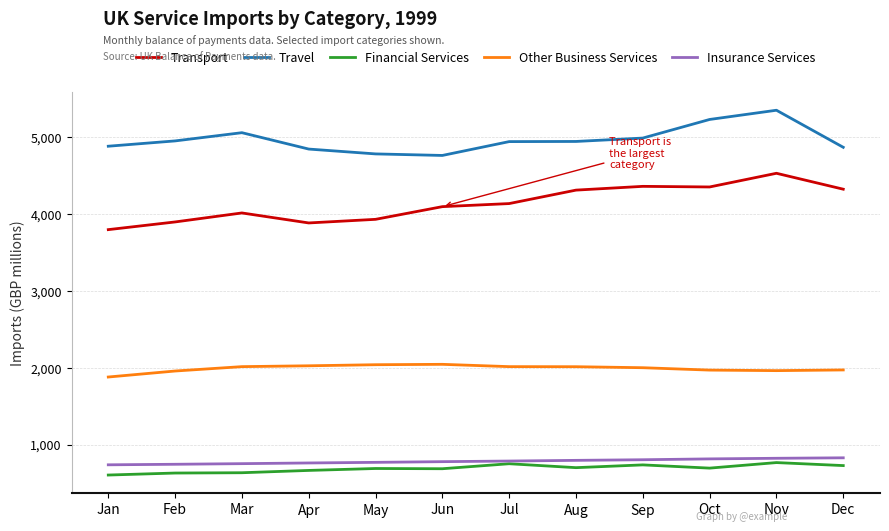

The value of Travel at Aug is 4943. True or false?

True